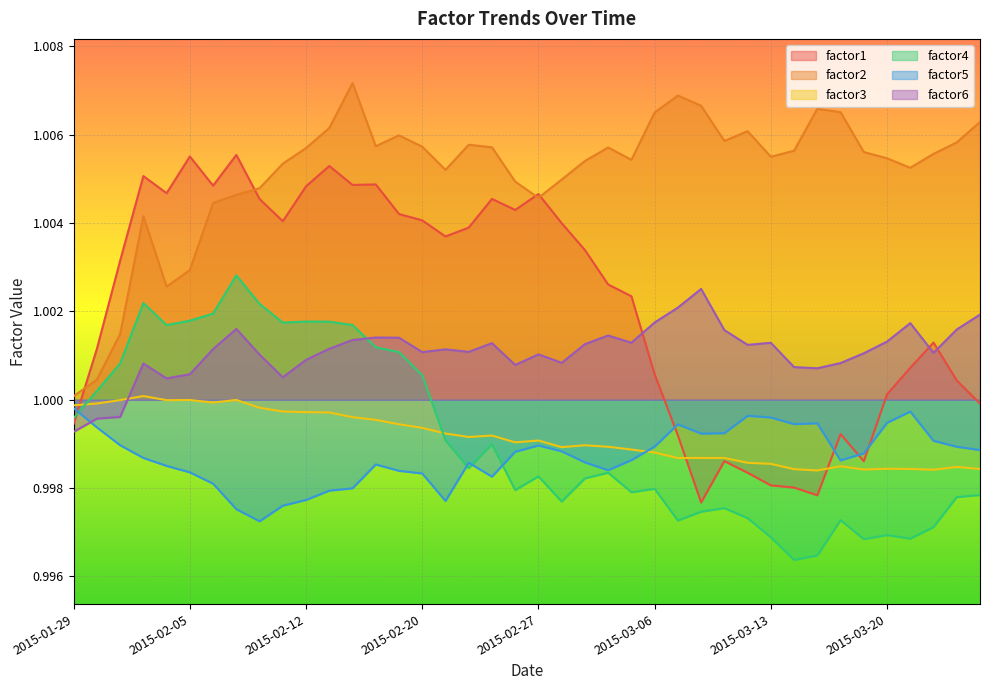

True or false: factor1 and factor5 cross at least once.

True